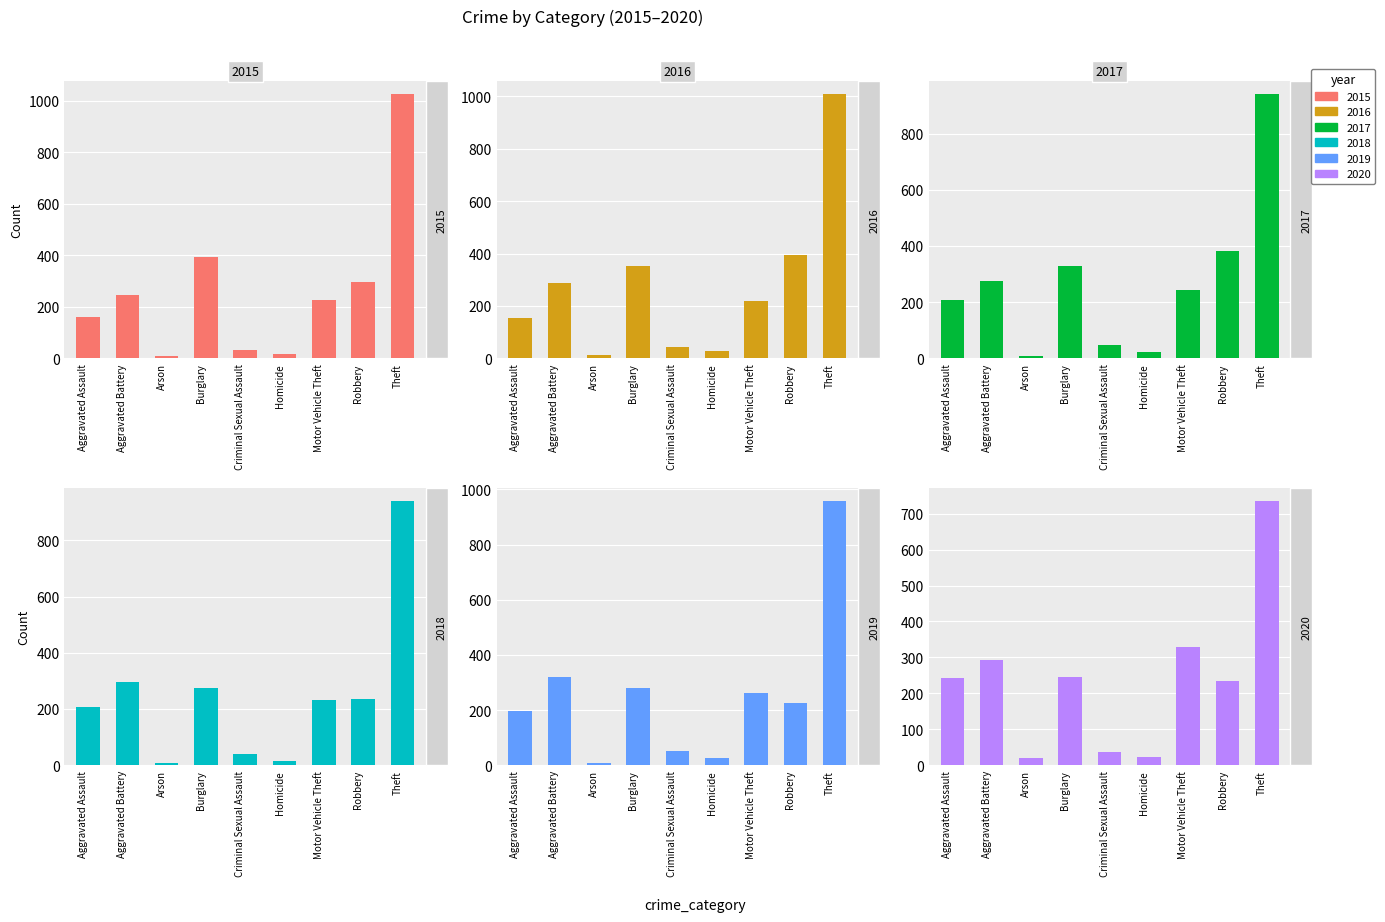

Is the value of 2020 at Arson greater than the value of 2019 at Theft?

No